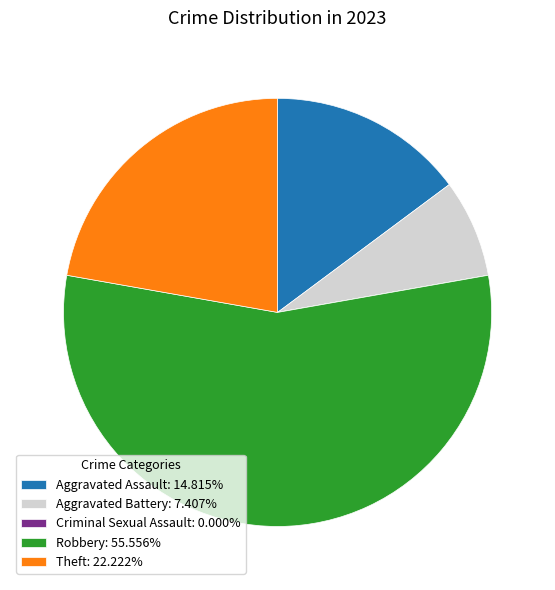

Does Robbery: 55.556% account for over 50% of the chart?

Yes